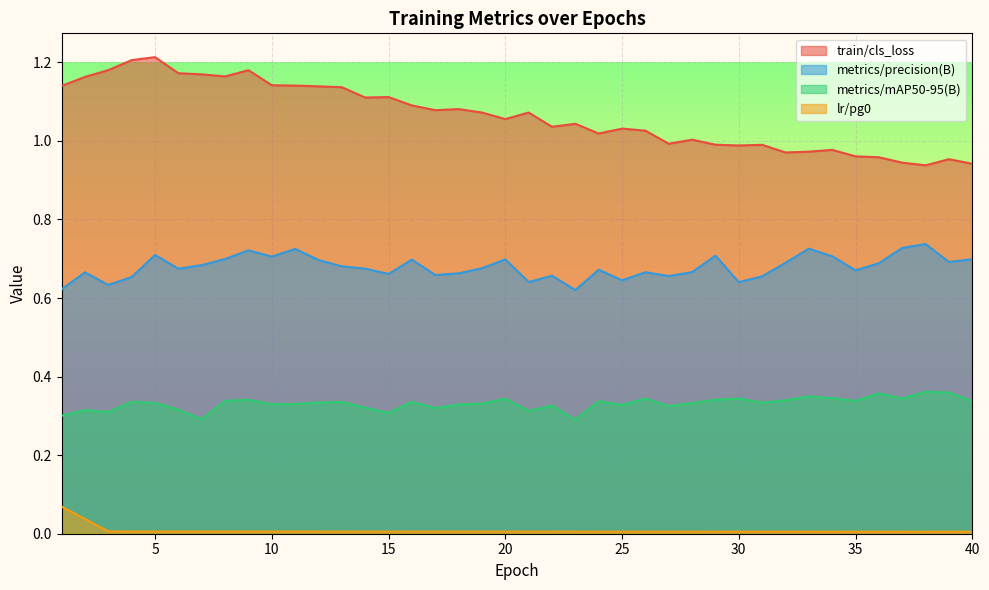

True or false: metrics/mAP50-95(B) has more than 1 interior local peaks.

True